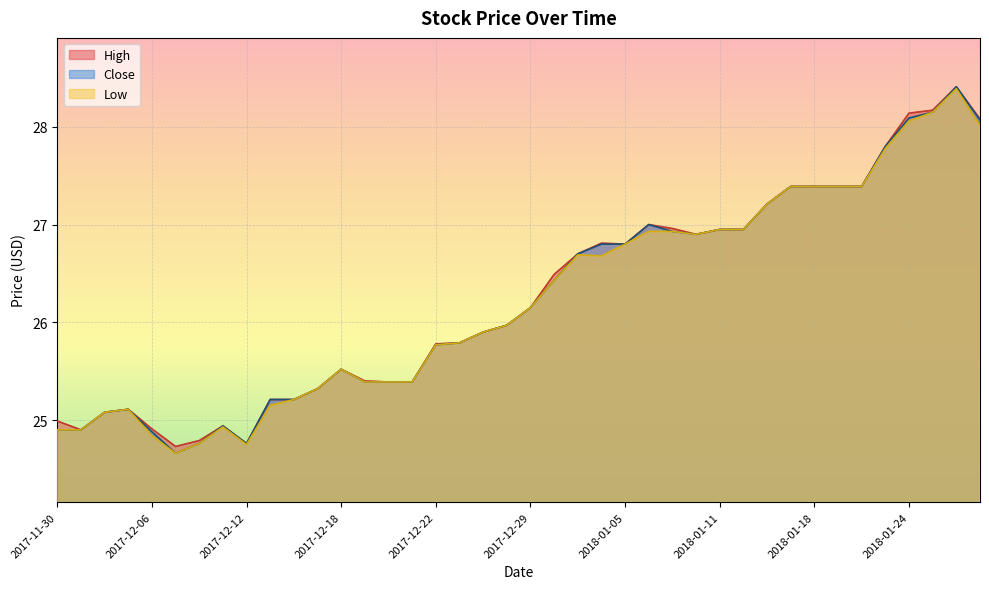

The value of Low at 2018-01-25 is 38.5. True or false?

False